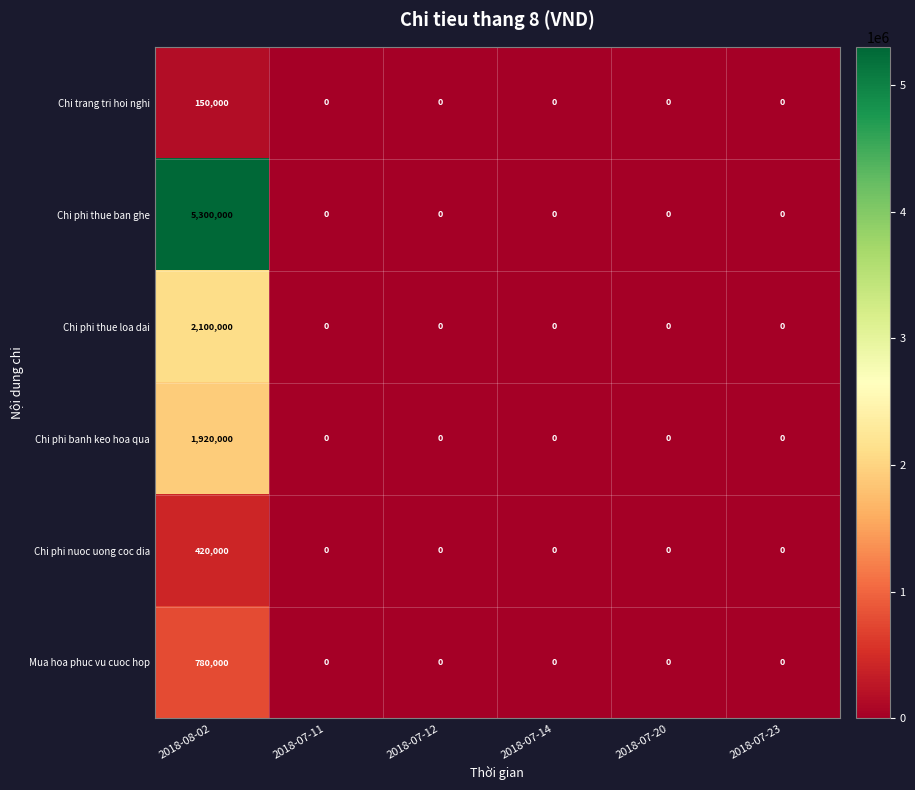

What is the difference between the maximum and minimum values in the Chi phi thue ban ghe series?

5300000